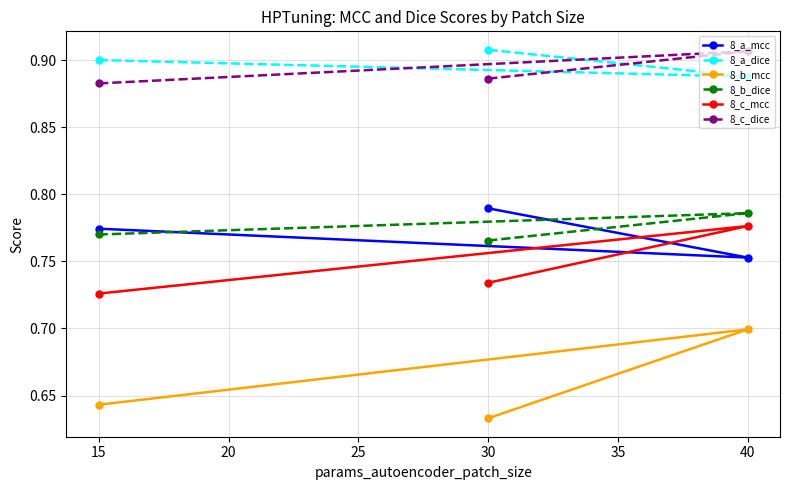

Where is 8_a_mcc nearest to the value 0?

40